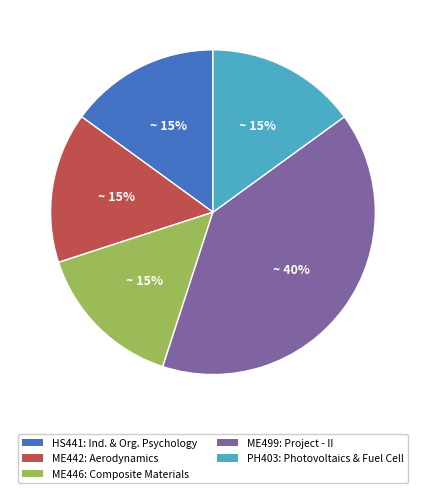

Which category has the biggest portion of the pie?

ME499: Project - II